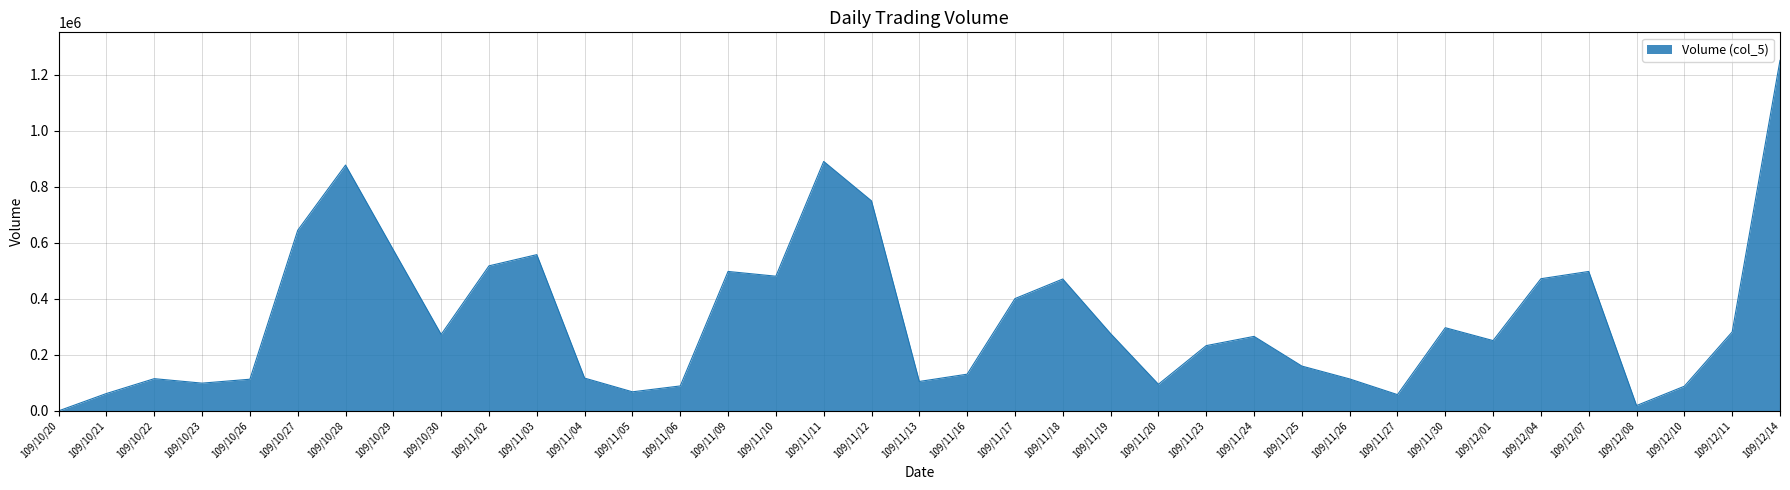

Is it true that the value at 109/11/02 is 518000?

True